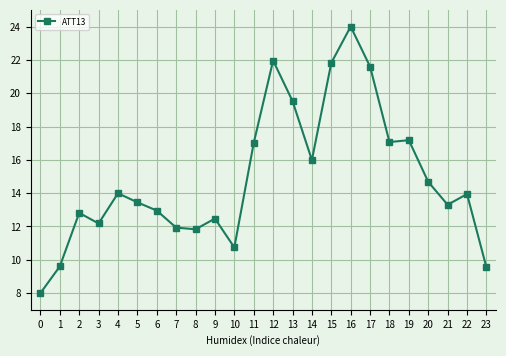

What is the average value?

14.9